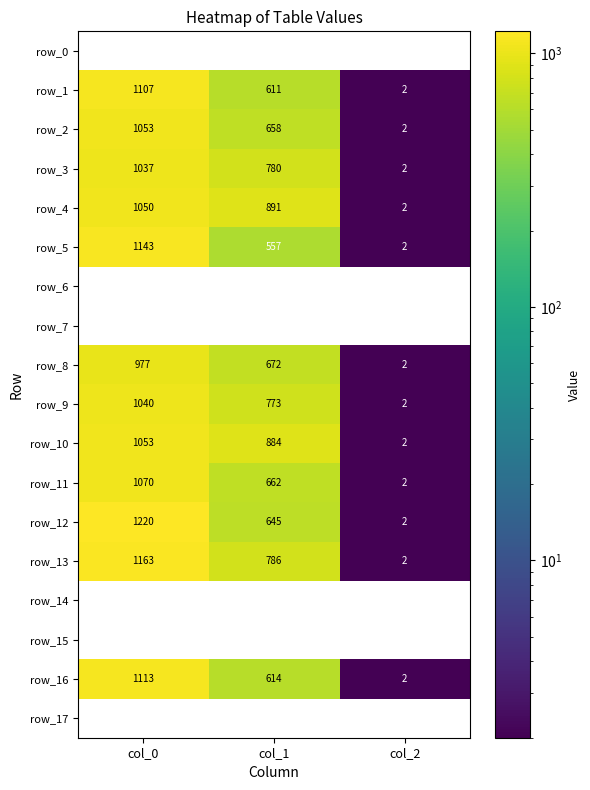

At which category does the chart reach its minimum across all series?

col_2